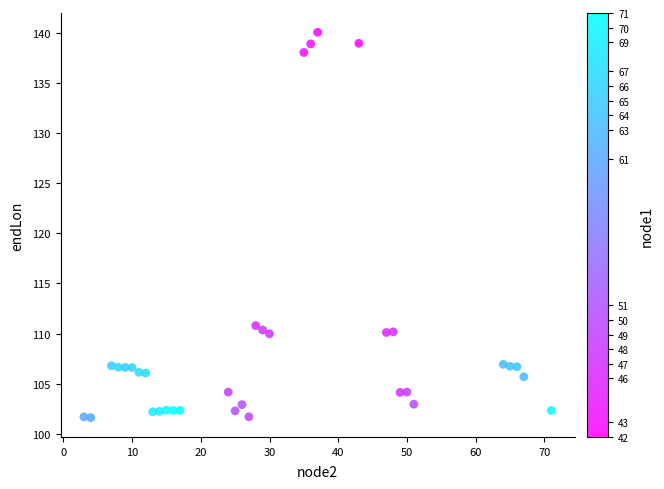

What Y value in the scatter plot is closest to 120?

110.8